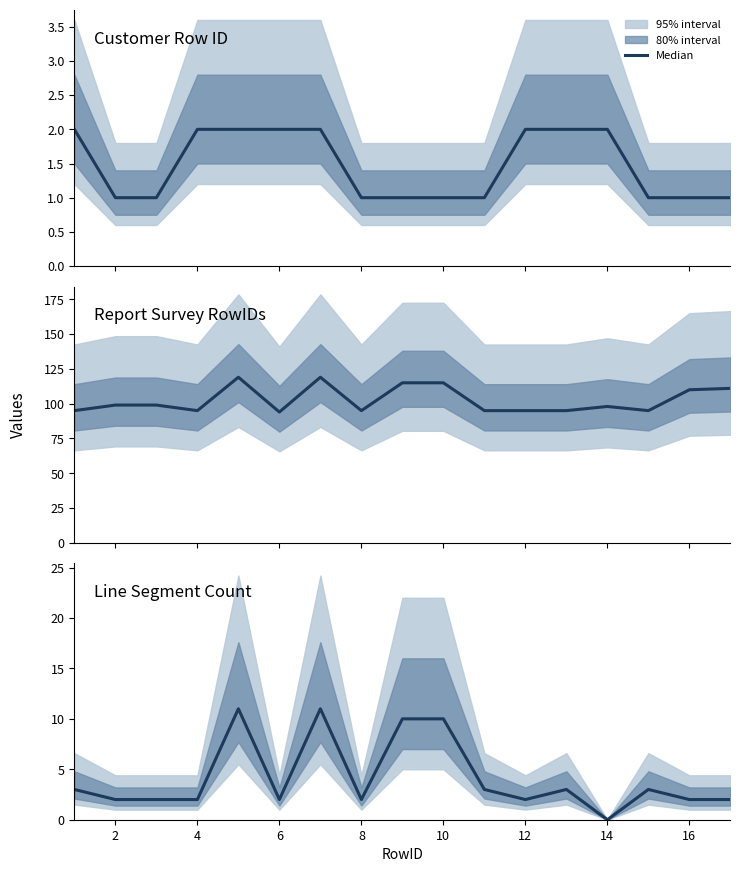

What is the difference between the second highest and minimum values in the Line Segment Count series?

11